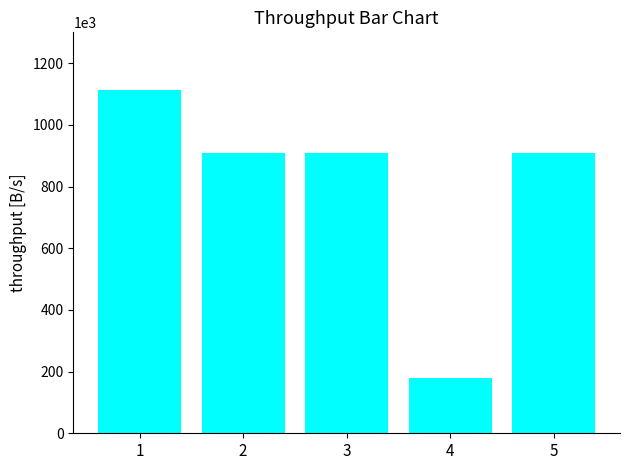

How many values are below 908494?

2